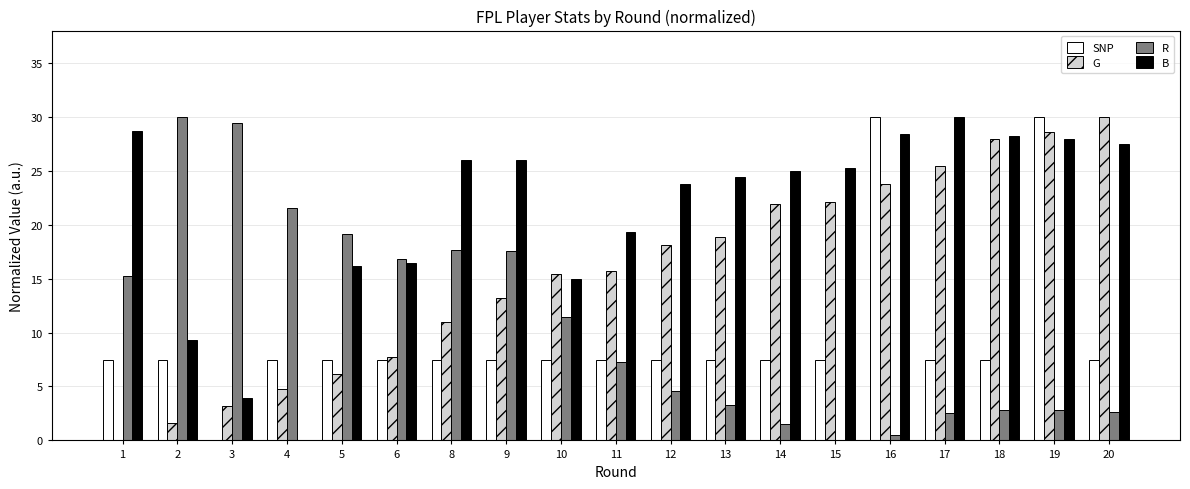

Which series has the largest total across all categories?

B